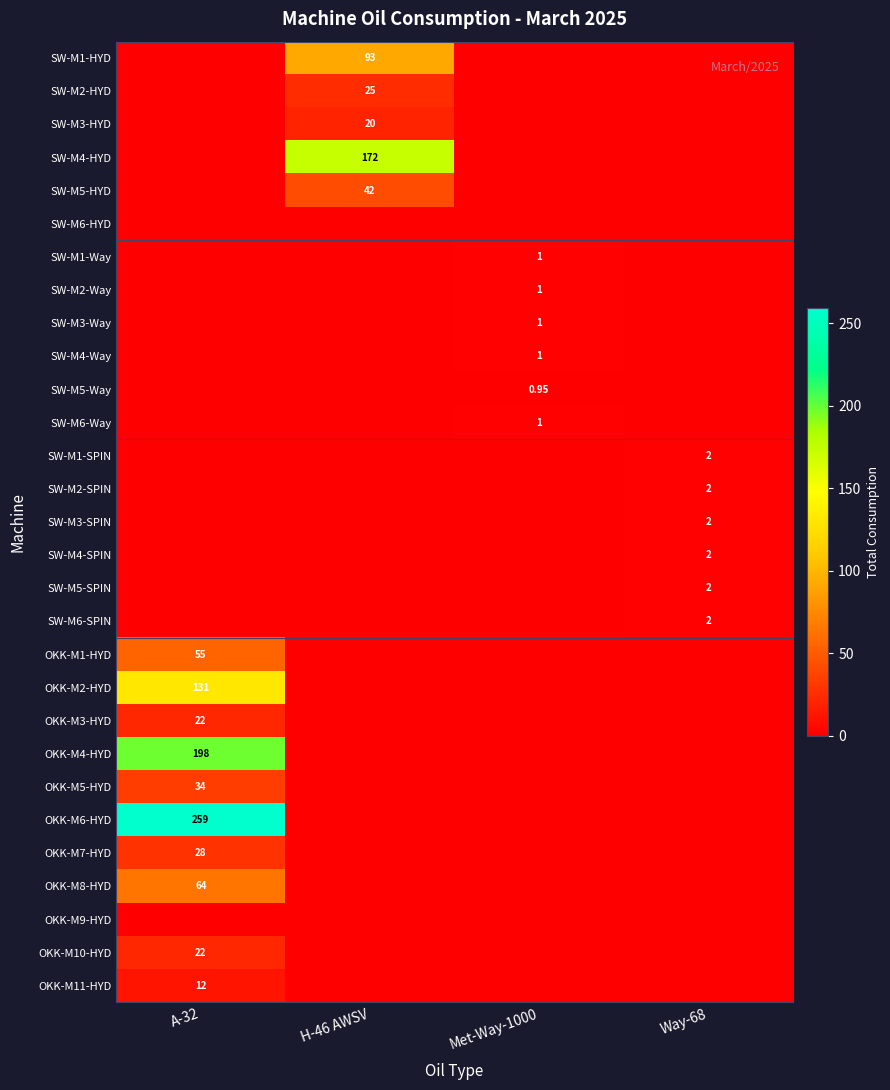

Which series has the widest spread of values?

OKK-M6-HYD